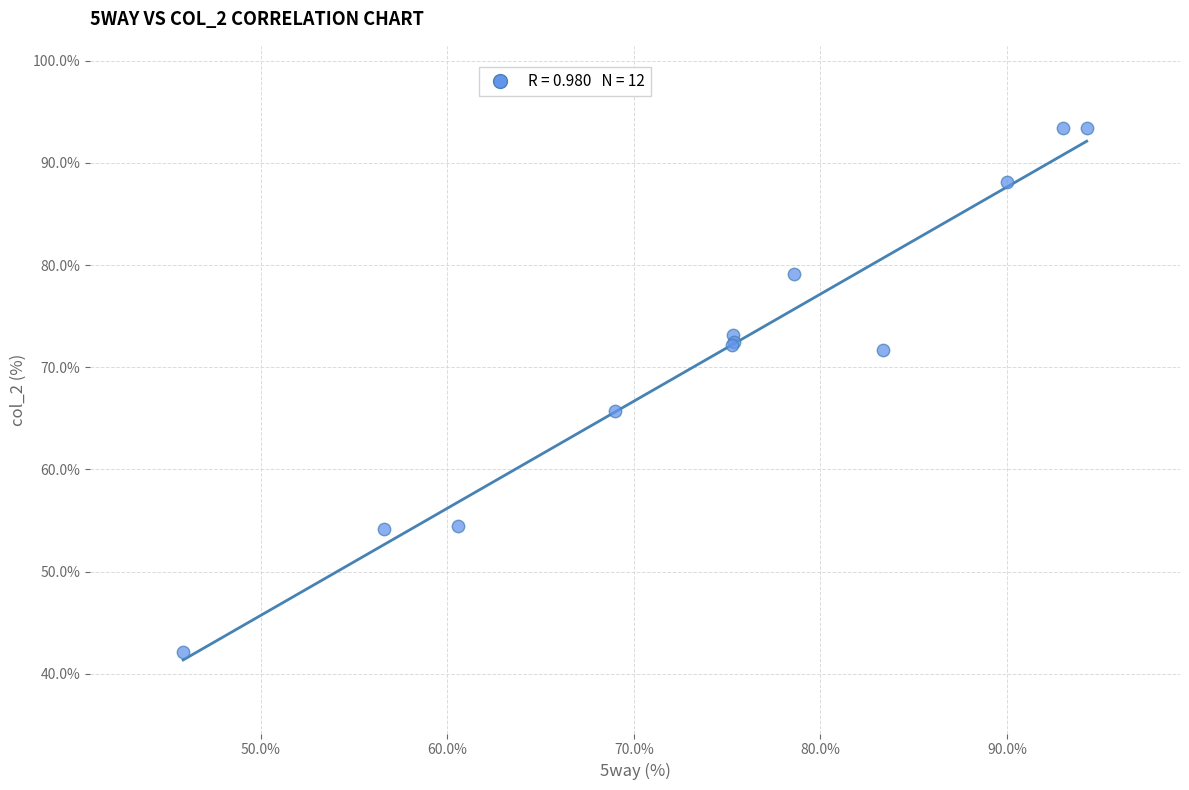

What Y value in the scatter plot is closest to 67?

65.7